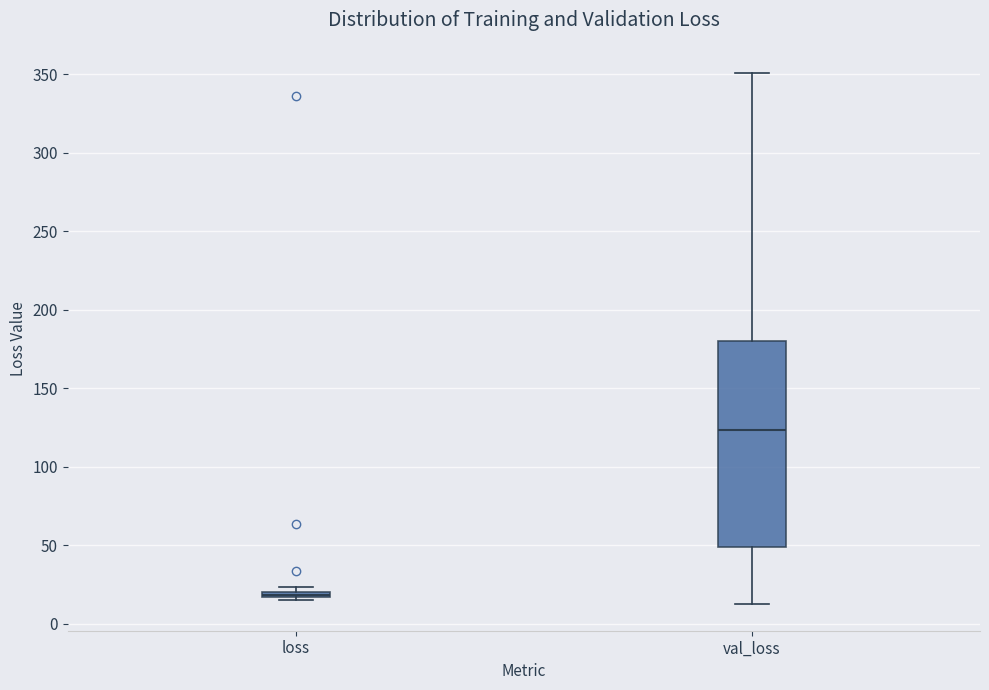

Which box's median line is the highest?

val_loss